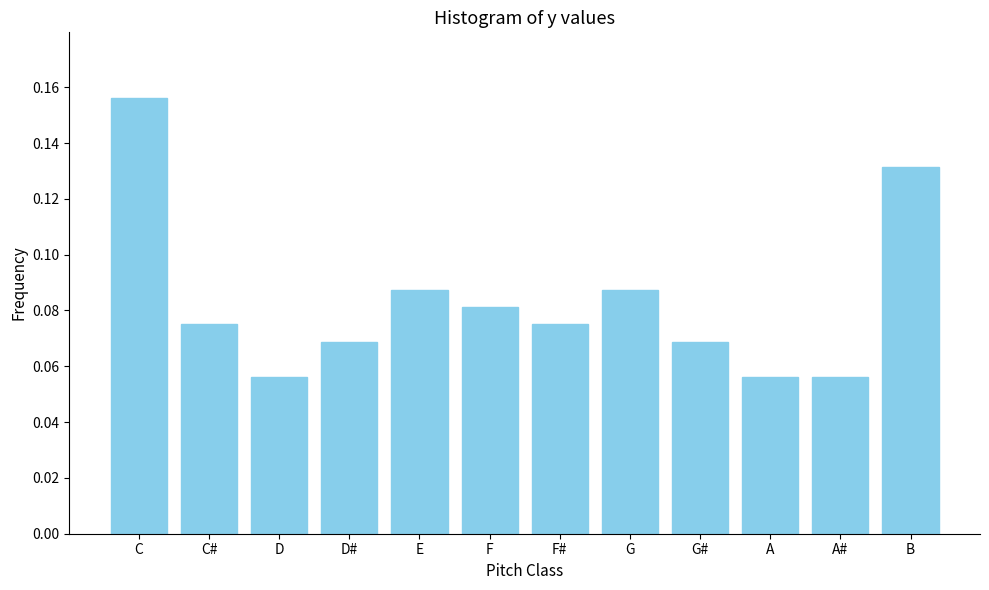

How many values are between 0 and 1?

12